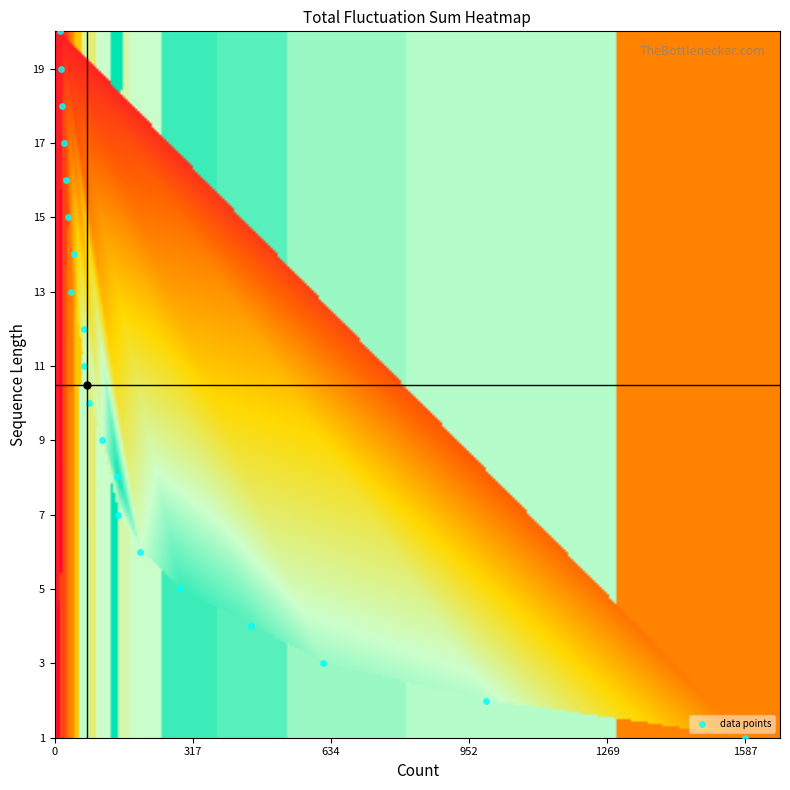

What is the range of Y values (max minus min)?

19